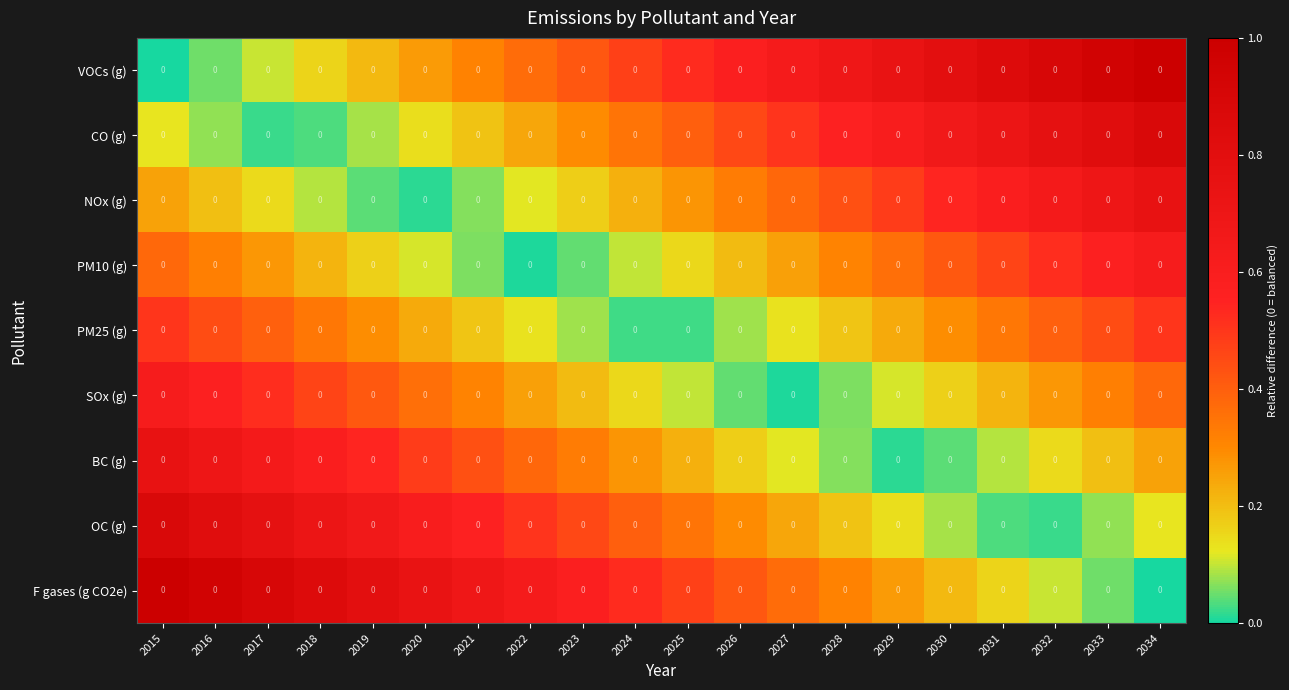

Is the value of VOCs (g) at 2028 greater than the value of F gases (g CO2e) at 2027?

Yes